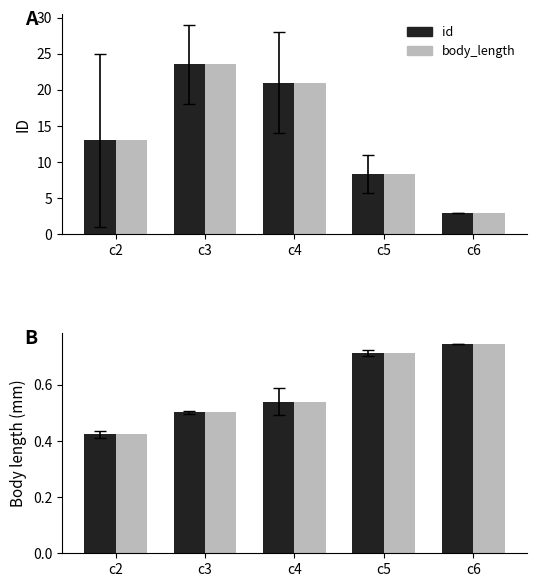

What is the average value of the body_length series?

0.6